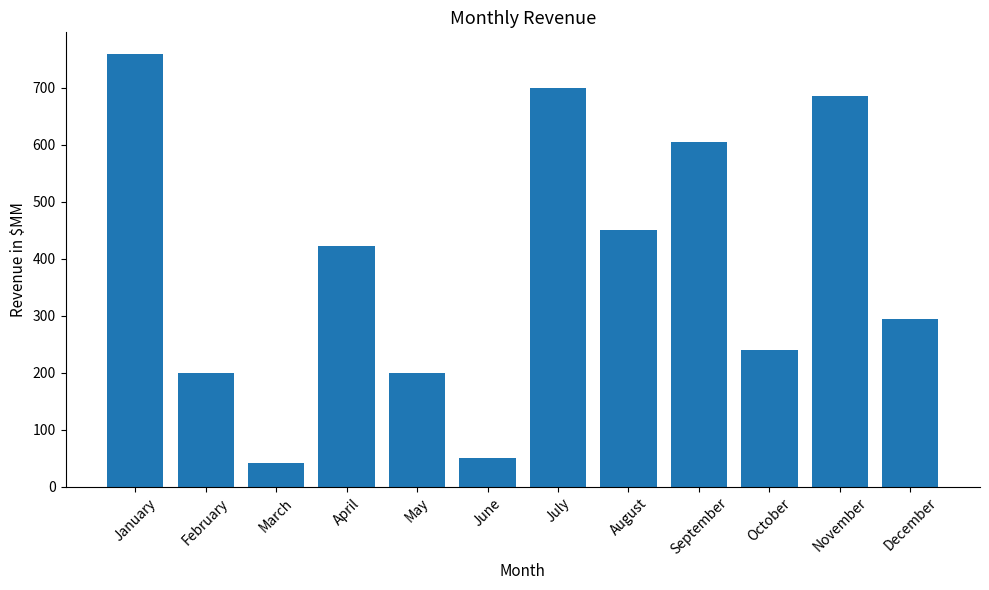

How many bars are there in total?

12